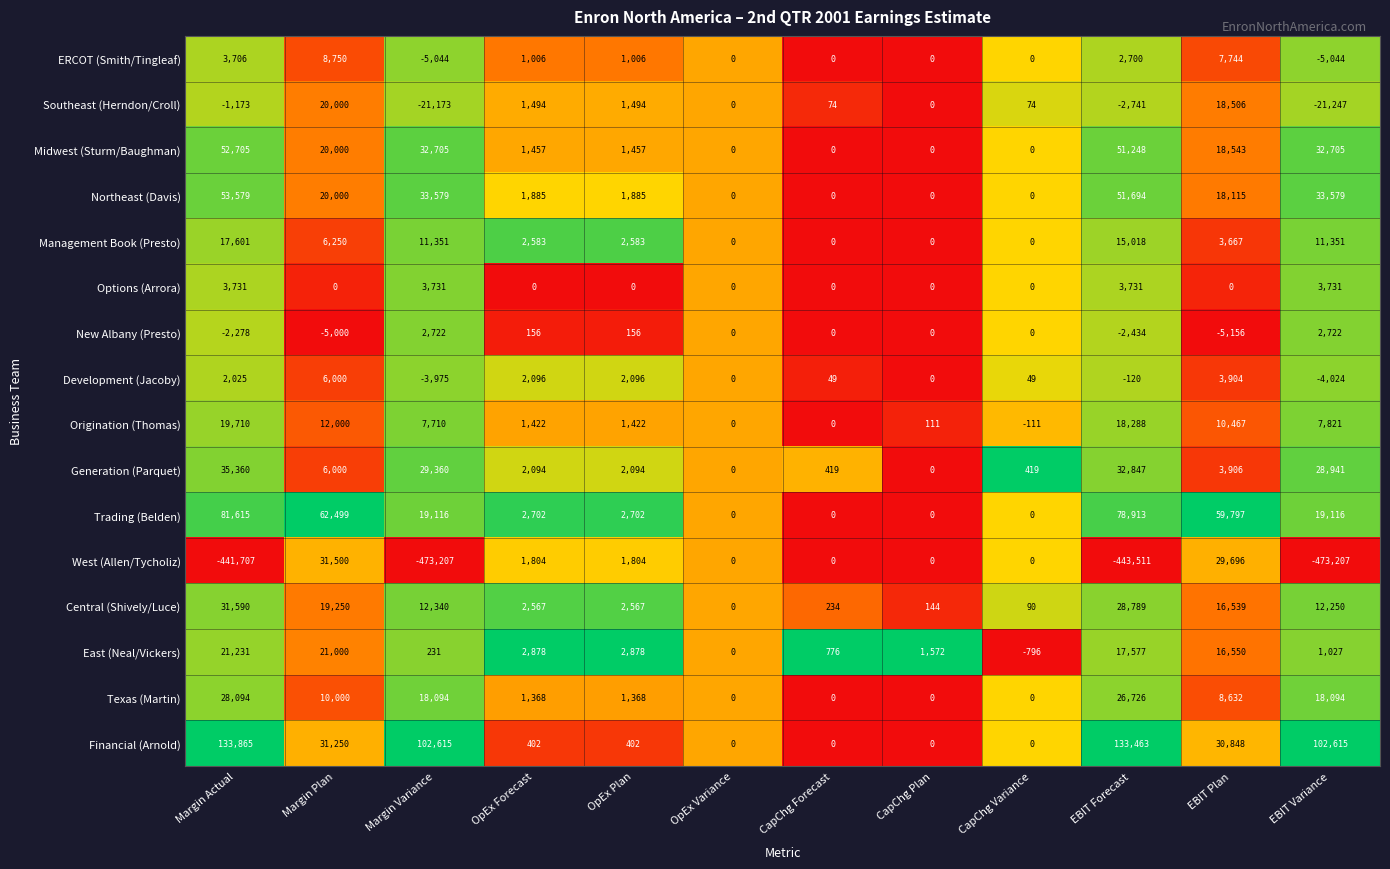

True or false: Central (Shively/Luce) has a value of 31590 at Margin Actual.

True